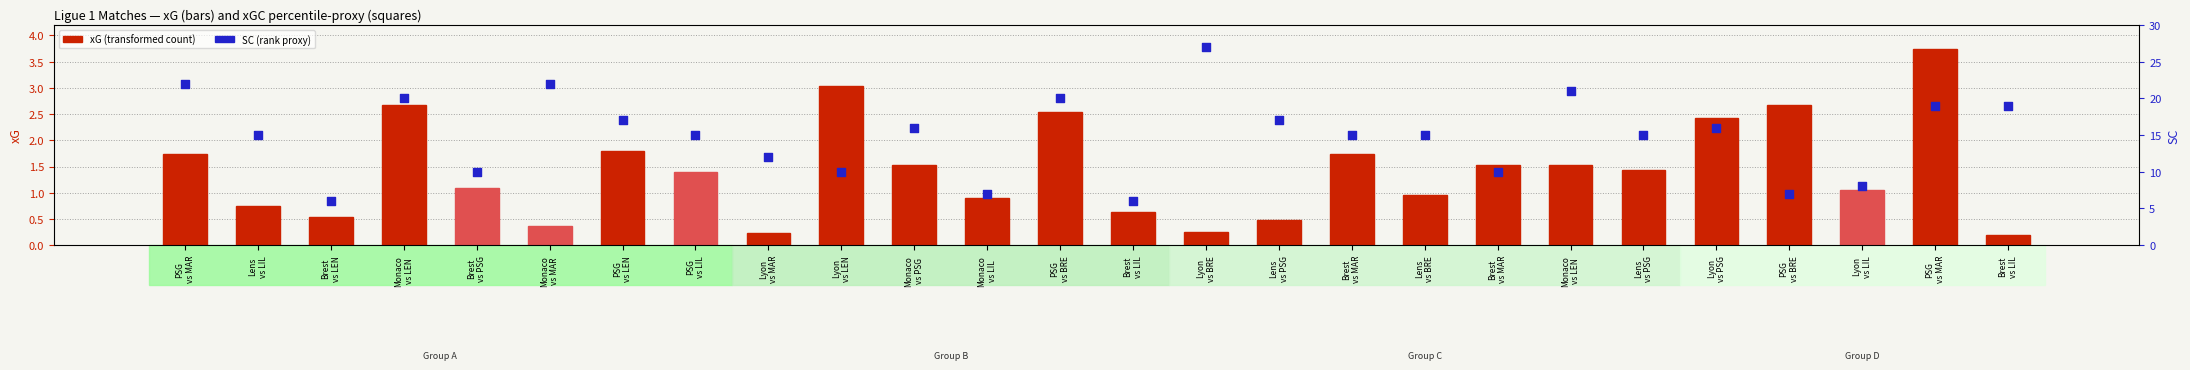

Which series has the largest Y range (max minus min)?

SC (percentile rank proxy)